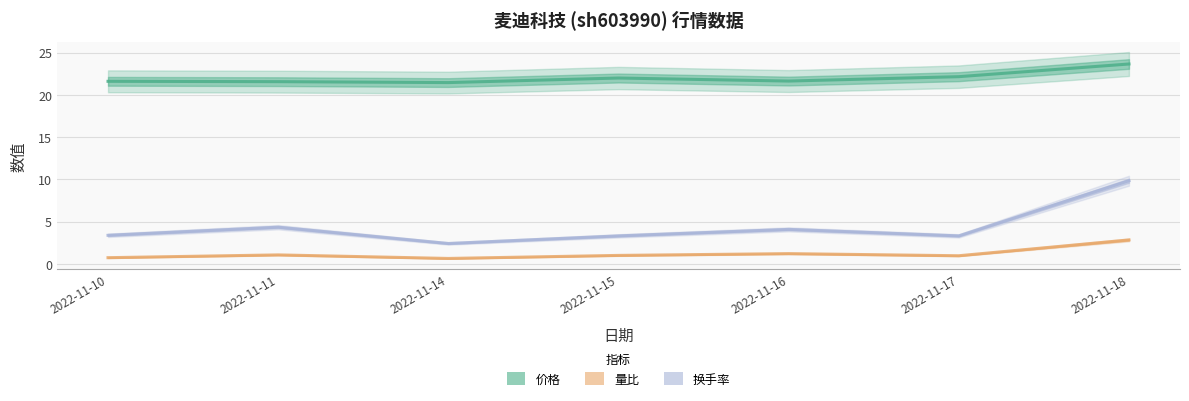

What is the value of the 价格 point at the 4th from the left?

22.0